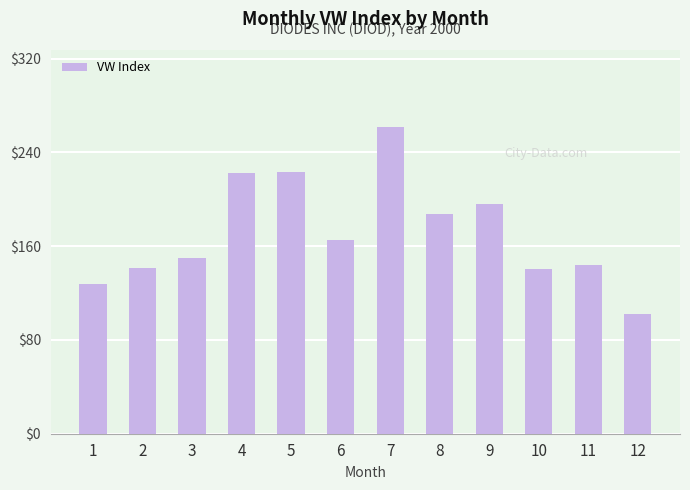

Where does the data first go above 165?

4